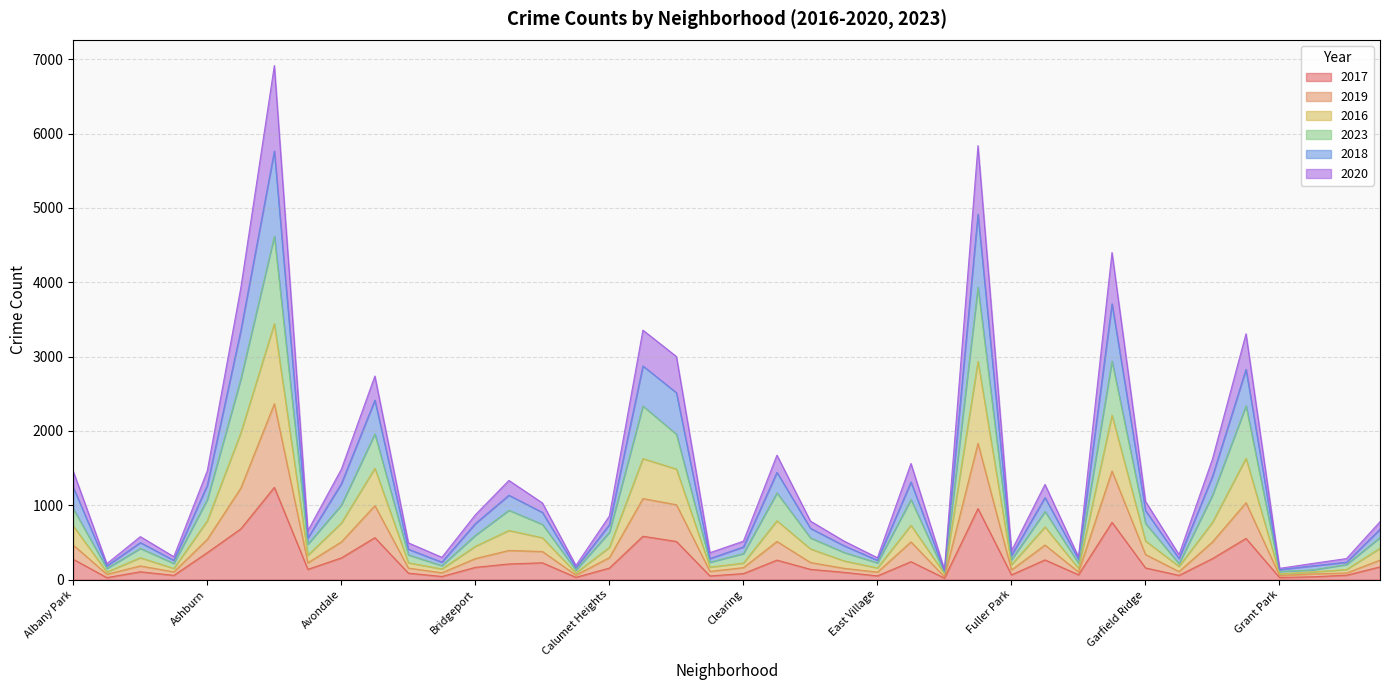

How many lines are shown in the chart?

6